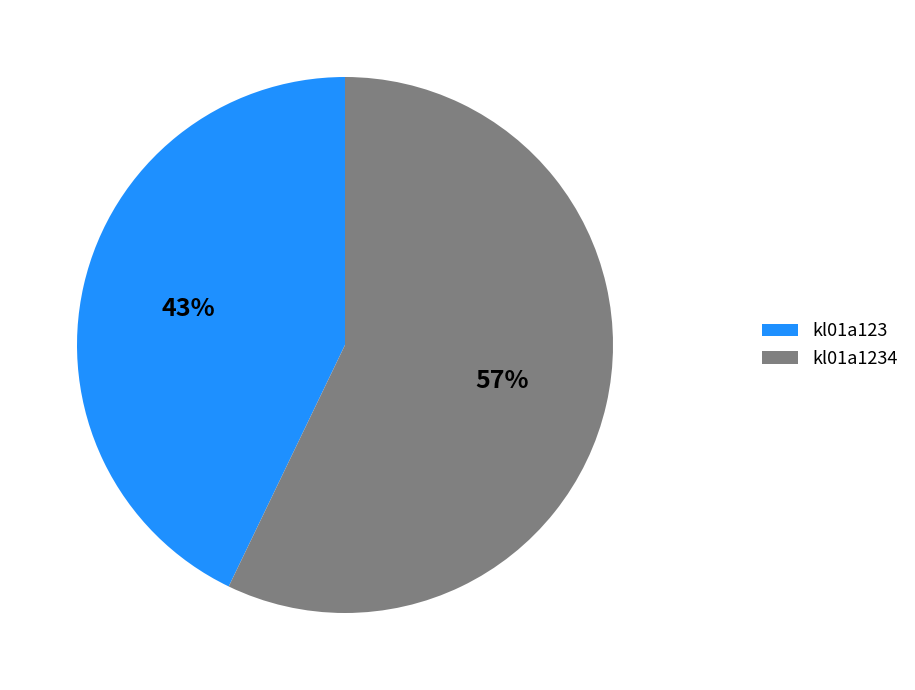

How many segments does this pie chart have?

2